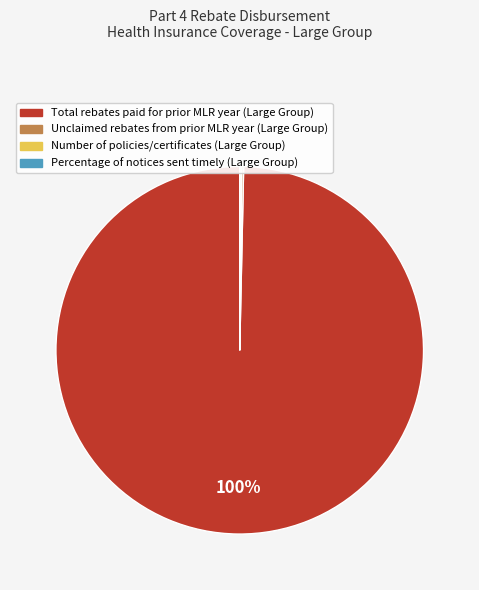

Which category has the biggest portion of the pie?

Total rebates paid for prior MLR year (Large Group)